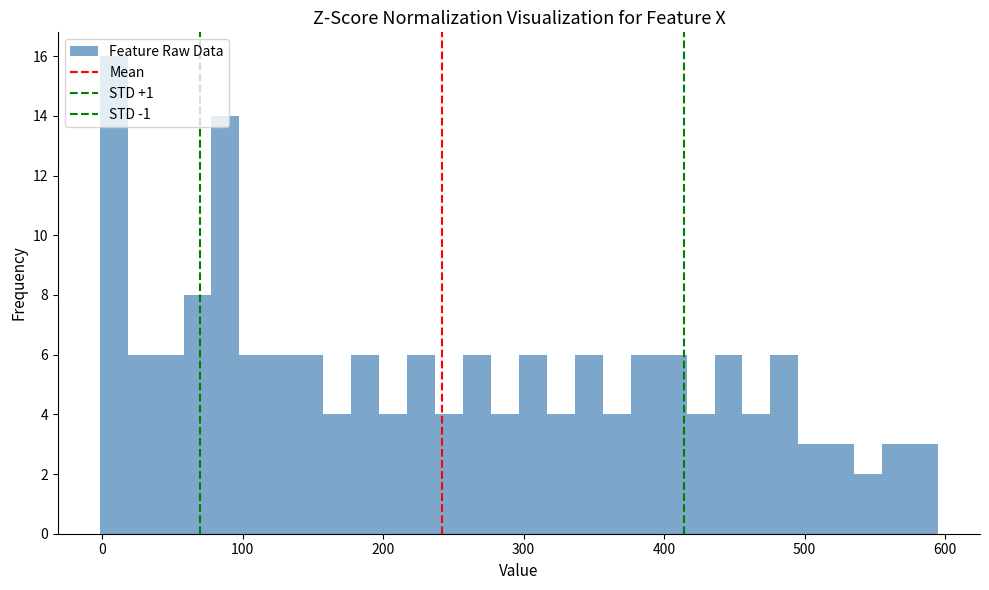

Read against the x-axis, roughly where is the centre of the tallest bar?

10